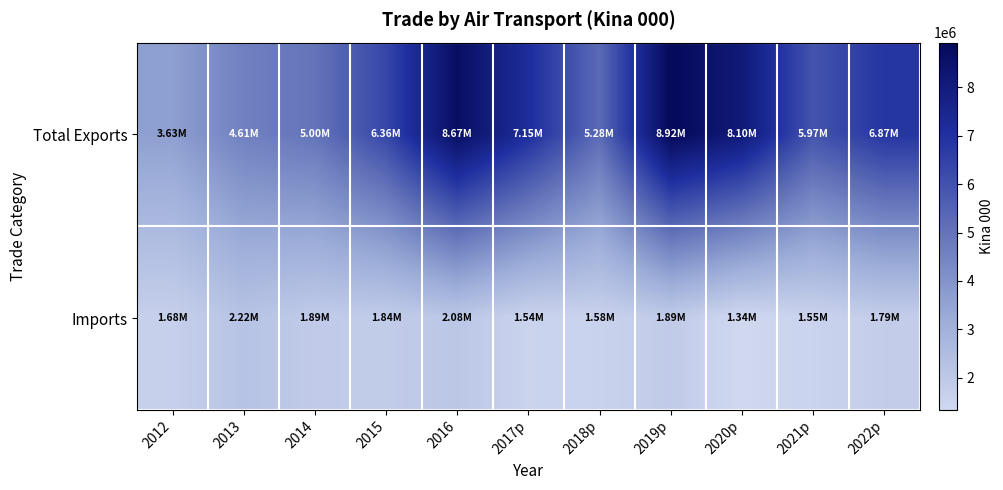

How many data points does each series have?

11